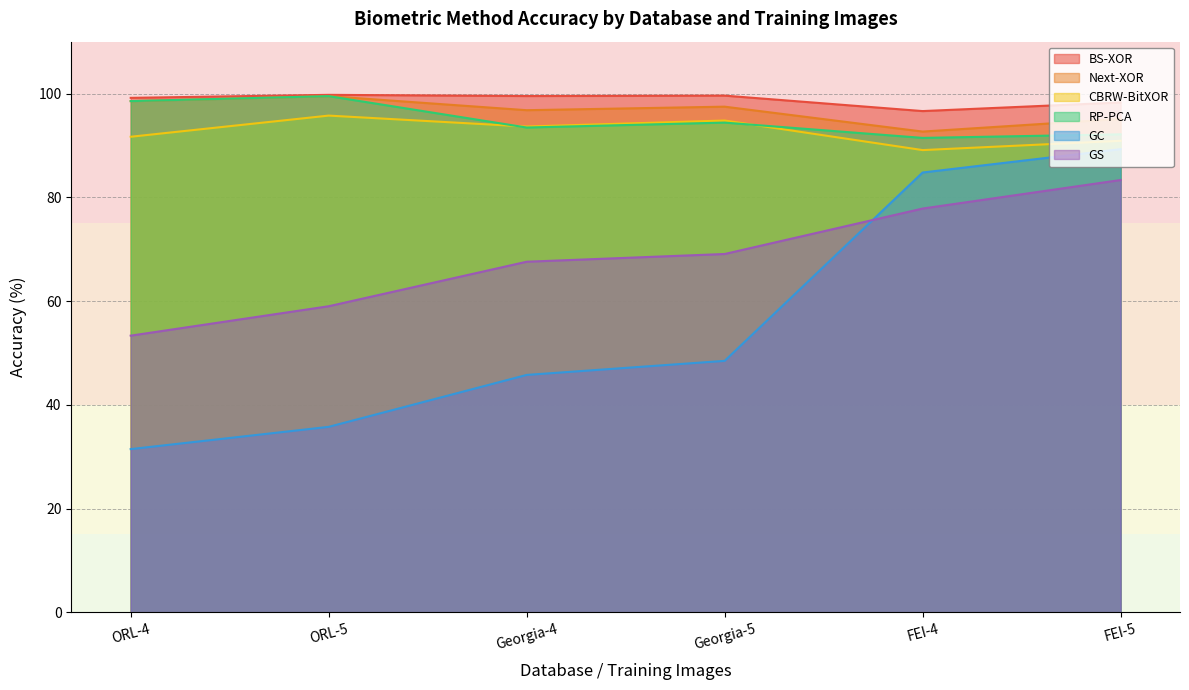

Reading left to right, list all the values displayed in this chart.

BS-XOR: ORL-4=99.2	ORL-5=99.8	Georgia-4=99.5	Georgia-5=99.6	FEI-4=96.6	FEI-5=98.3
Next-XOR: ORL-4=98.5	ORL-5=99.5	Georgia-4=96.8	Georgia-5=97.5	FEI-4=92.7	FEI-5=95.1
CBRW-BitXOR: ORL-4=91.7	ORL-5=95.8	Georgia-4=93.6	Georgia-5=94.8	FEI-4=89.1	FEI-5=90.9
RP-PCA: ORL-4=98.5	ORL-5=99.5	Georgia-4=93.5	Georgia-5=94.4	FEI-4=91.5	FEI-5=92.1
GC: ORL-4=31.5	ORL-5=35.8	Georgia-4=45.8	Georgia-5=48.5	FEI-4=84.8	FEI-5=89.3
GS: ORL-4=53.3	ORL-5=59.0	Georgia-4=67.6	Georgia-5=69.1	FEI-4=77.8	FEI-5=83.3